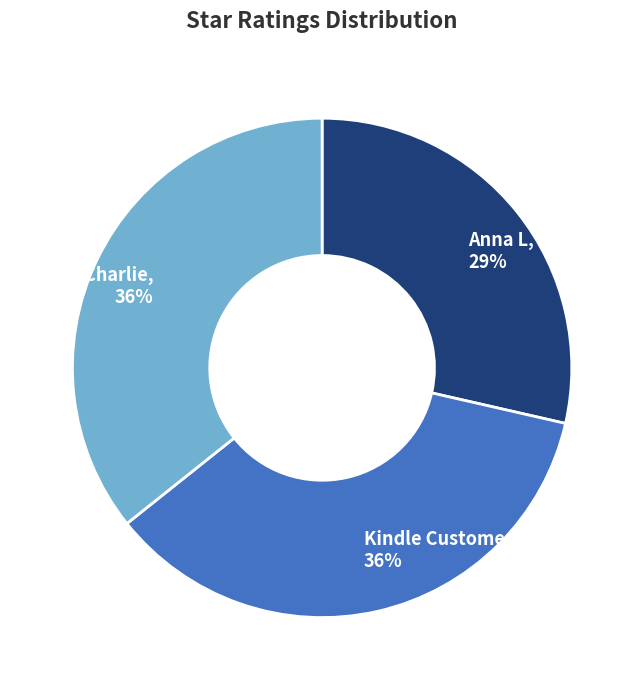

To the nearest percent, what is the average slice percentage?

33%